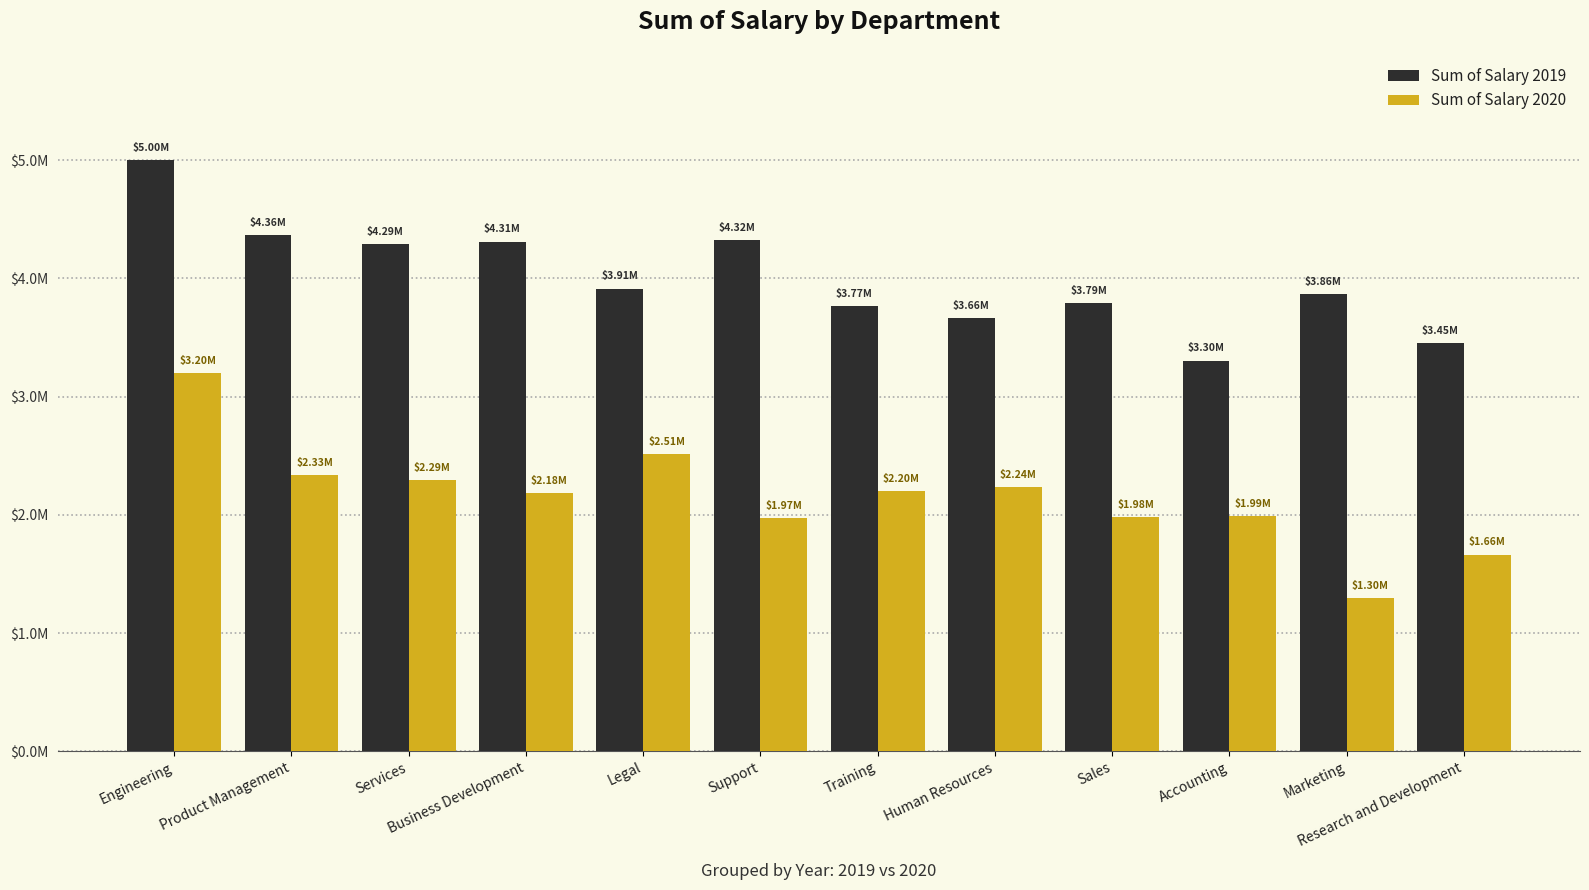

Which label corresponds to the largest value in the chart?

Engineering